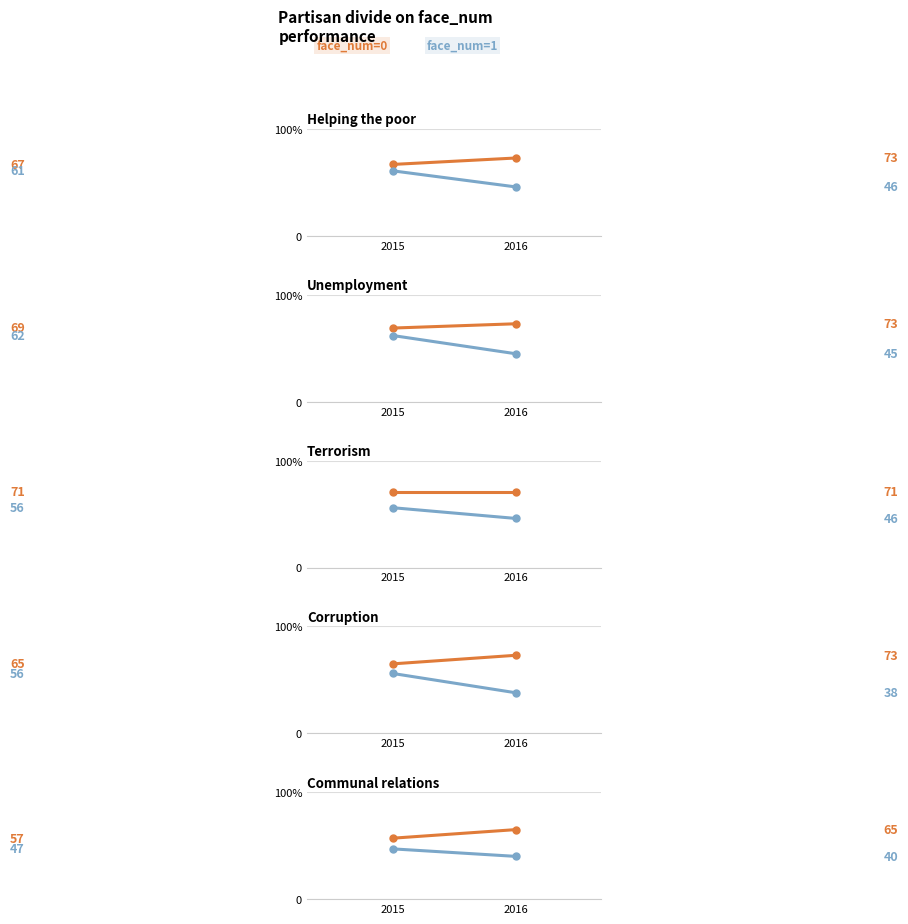

Which series changed the most between 2015 and 2016?

face_num=0